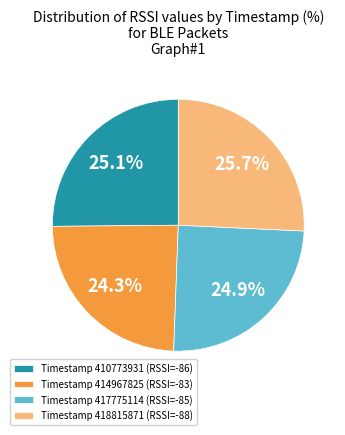

How many segments does this pie chart have?

4